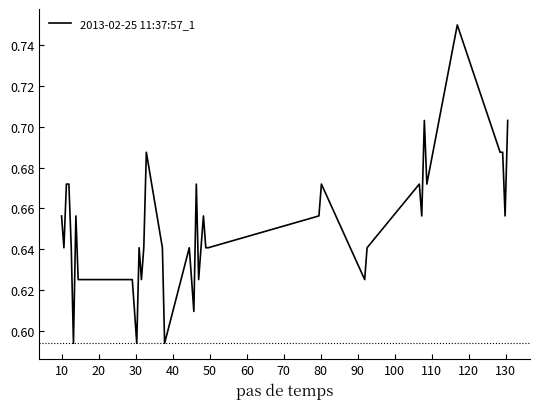

How many lines are shown in the chart?

1